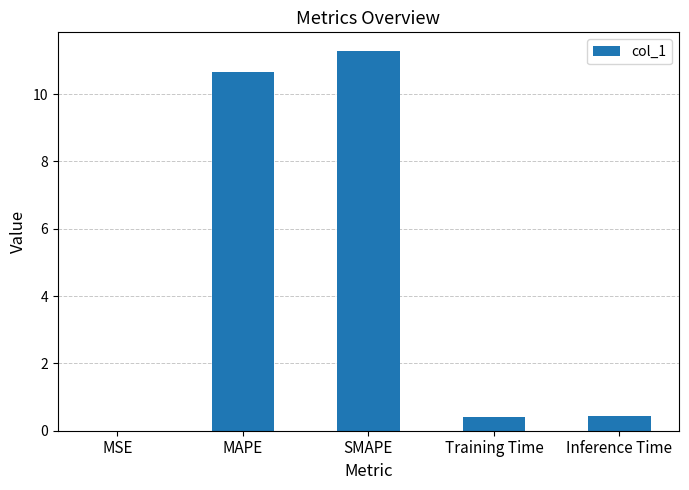

Between SMAPE and MSE, which is larger?

SMAPE